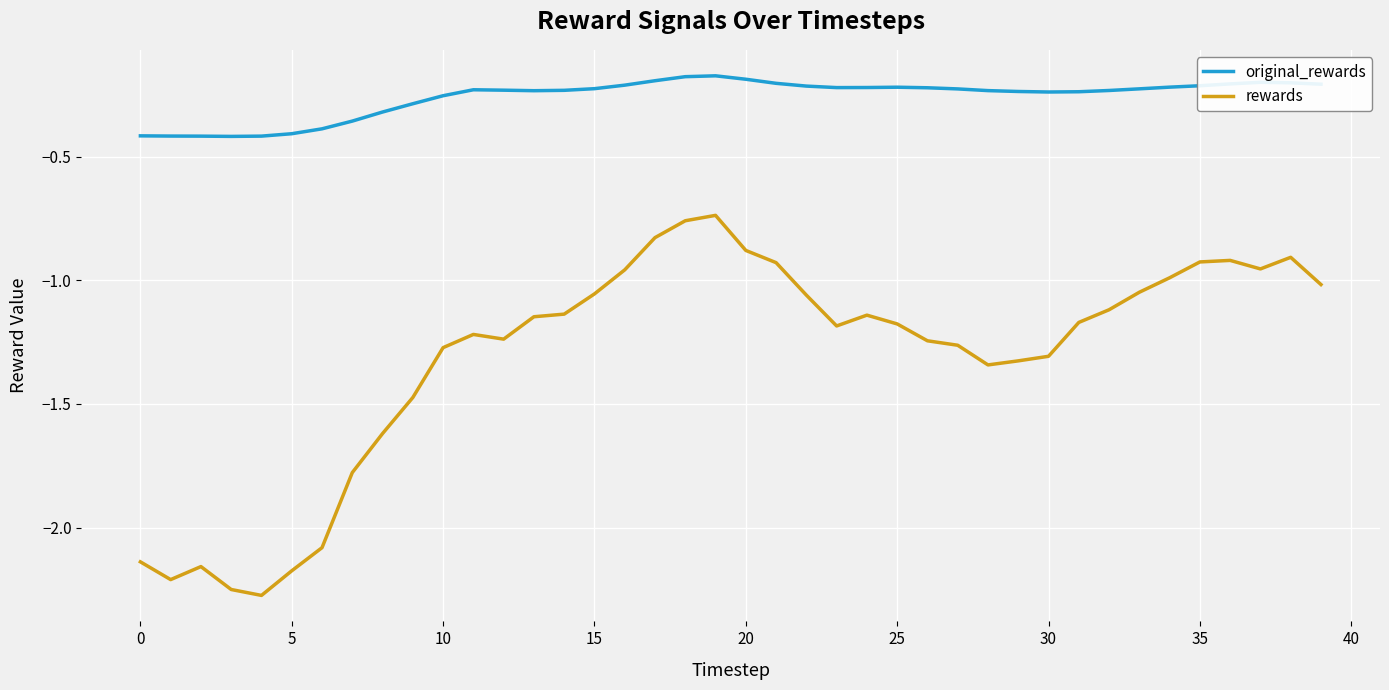

How many lines are shown in the chart?

2